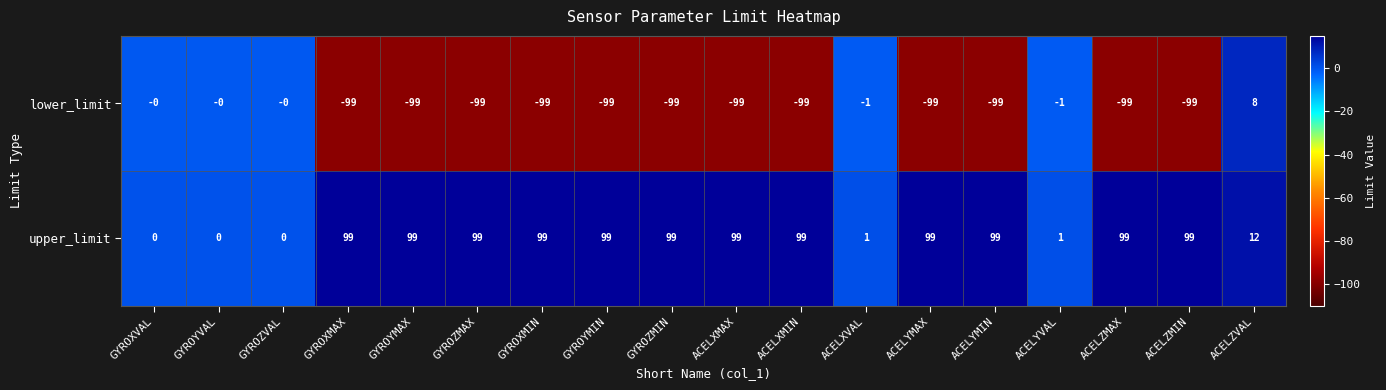

What is the smallest value displayed?

-99